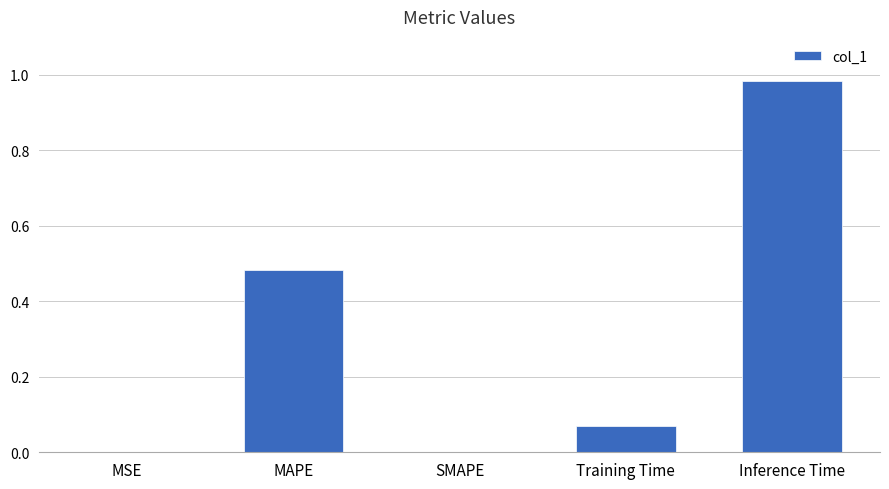

Are the bars horizontal?

No